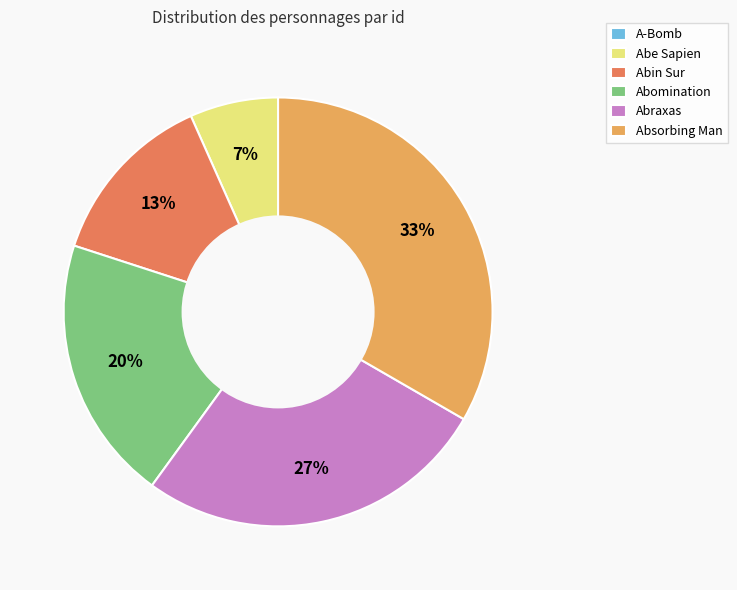

Which has a higher value, Abin Sur or Abraxas?

Abraxas